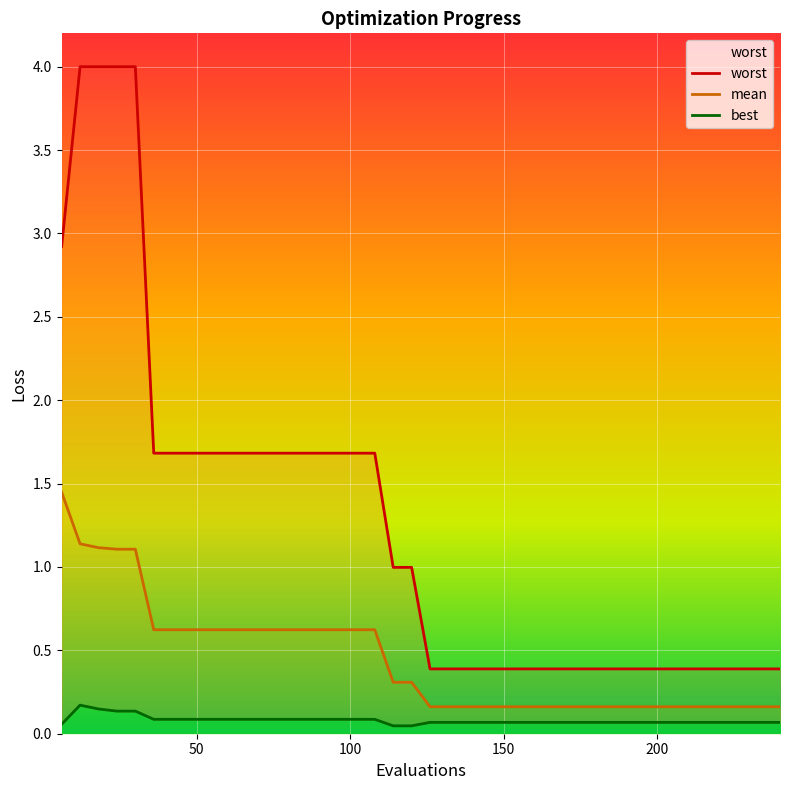

Rank the series by their average value, from lowest to highest.

best, mean, worst